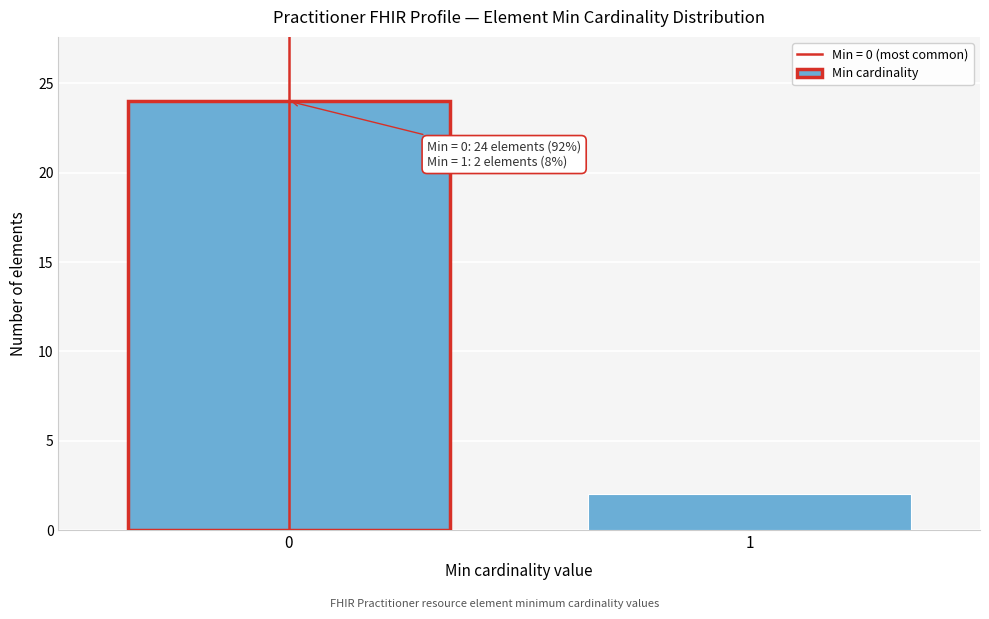

Reading left to right, list all the values displayed in this chart.

24	2